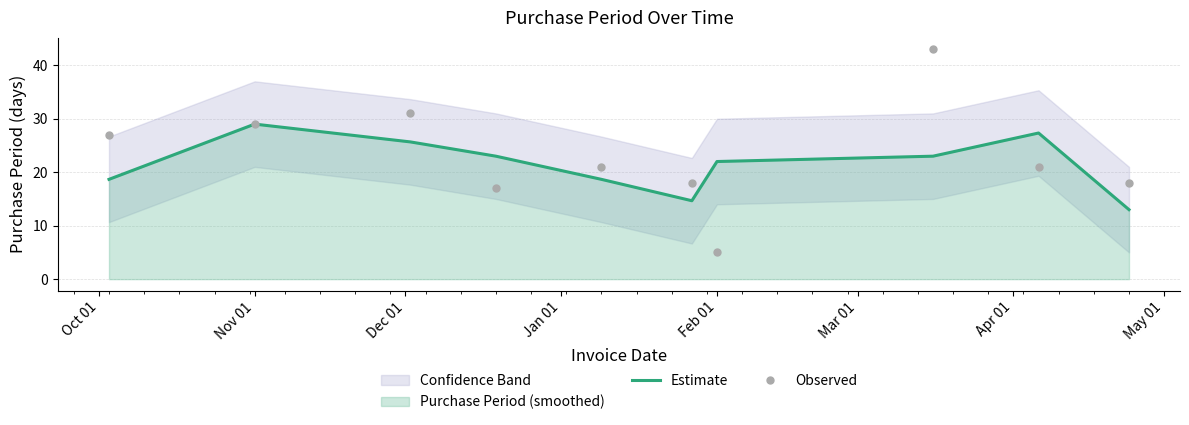

What is the maximum value for Observed?

43.0